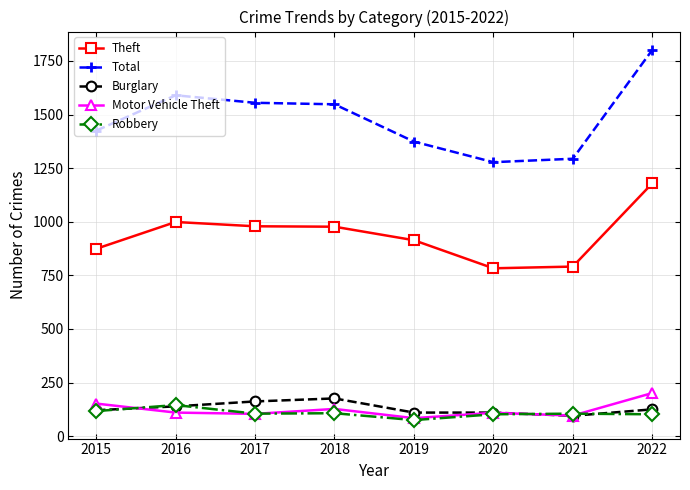

In Robbery, how many points are higher than both neighbors (excluding endpoints)?

3